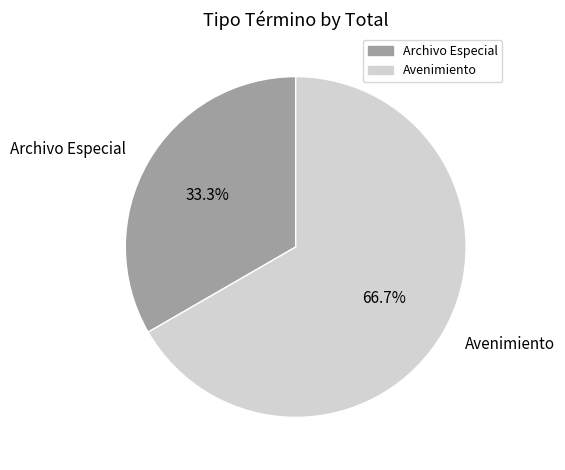

What percentage is the Archivo Especial slice, to the nearest percent?

33%